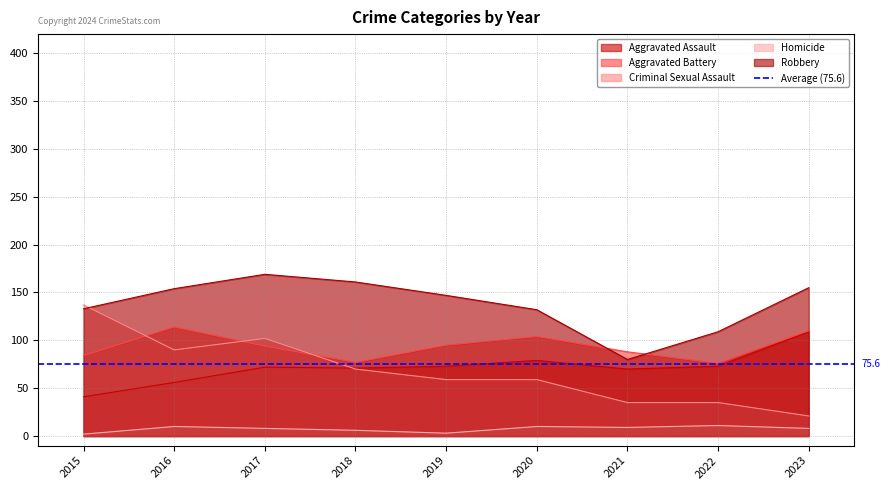

The value of Robbery at 2019 is 34. True or false?

False